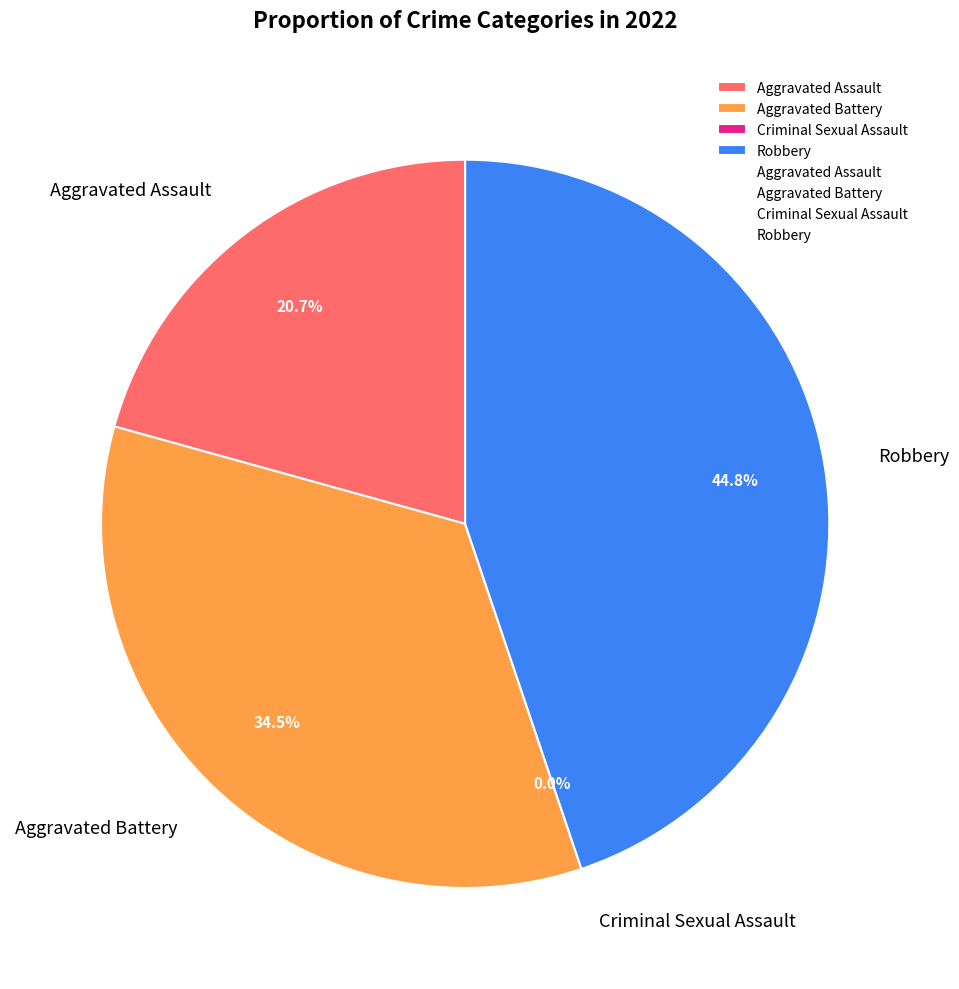

Which slice is the smallest?

Criminal Sexual Assault